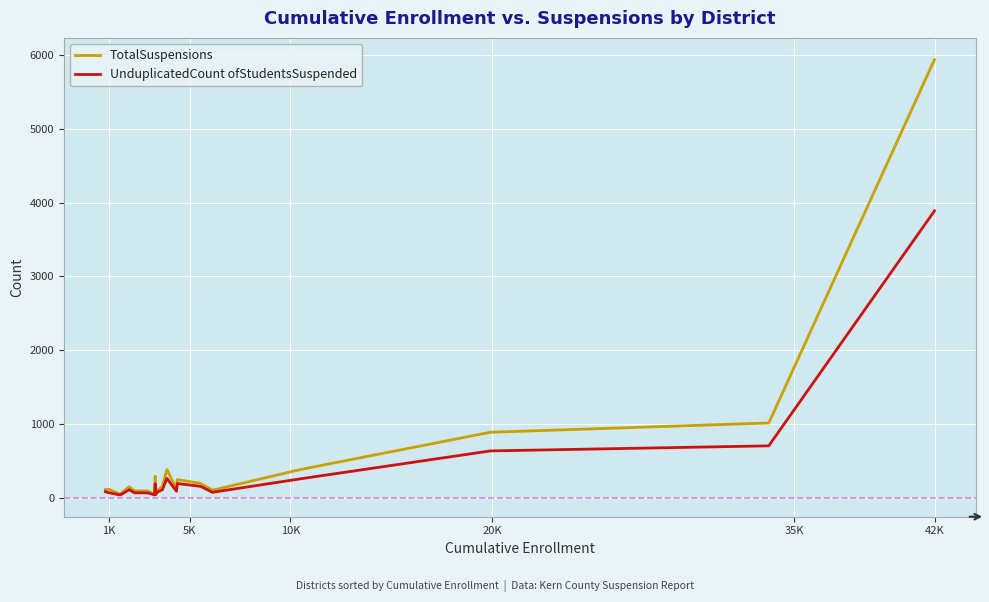

What is the greatest value displayed?

5939